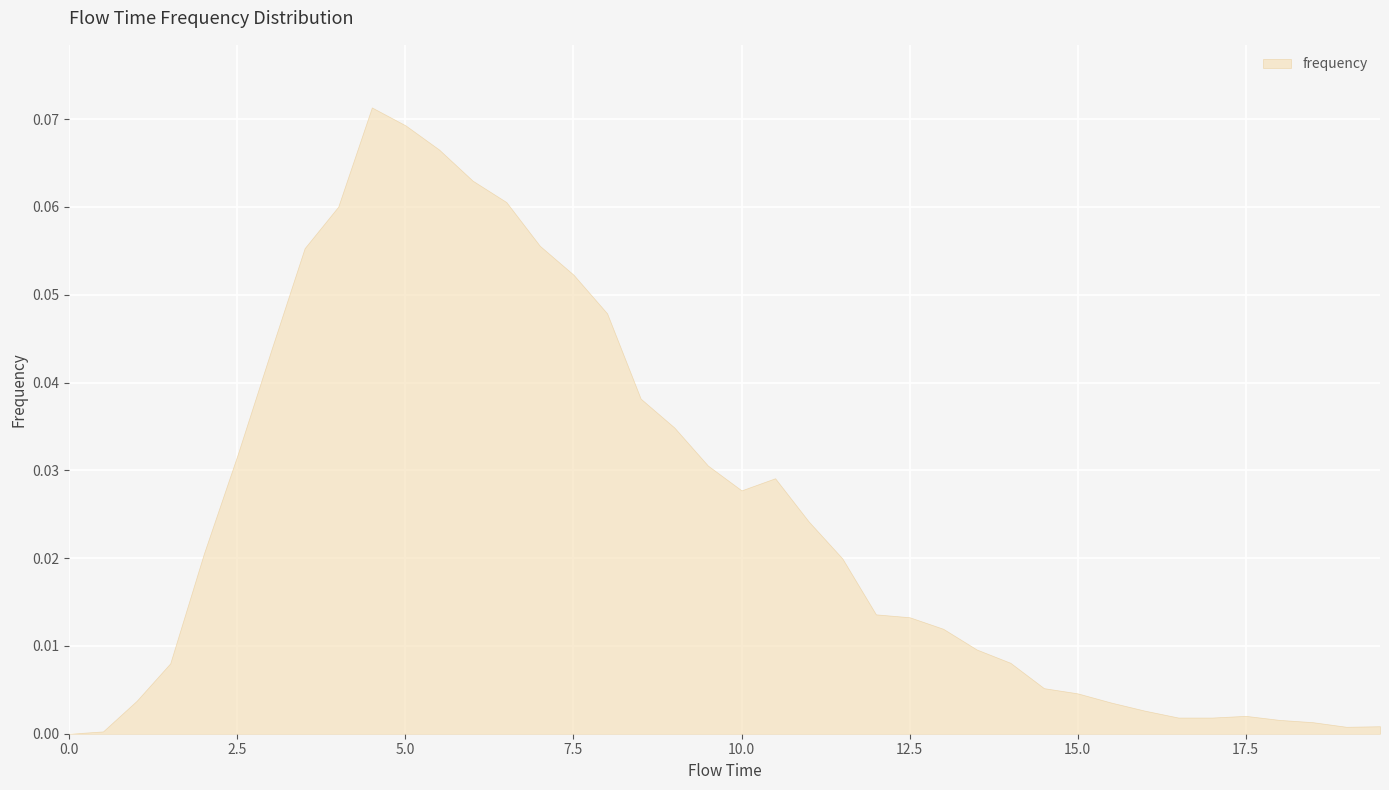

What is the difference between the values at 6.5 and 16.5?

0.1